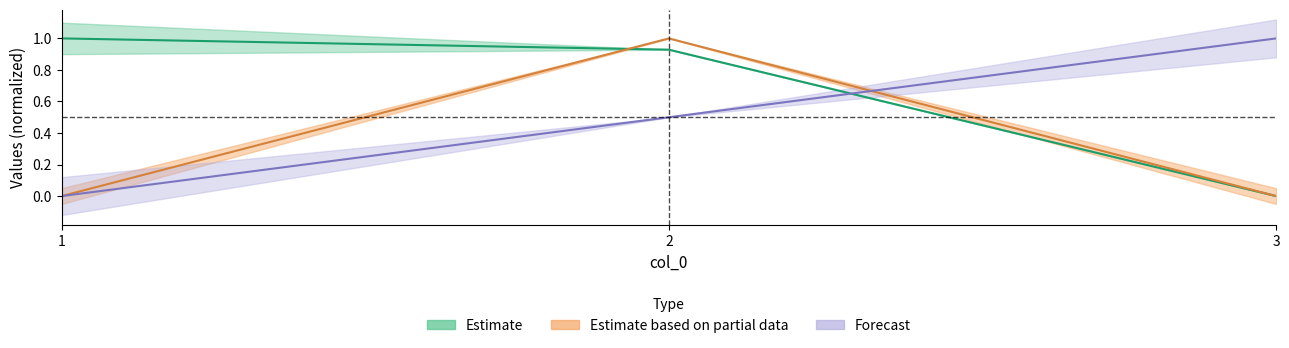

What is the difference between the highest and lowest values at 2?

0.5